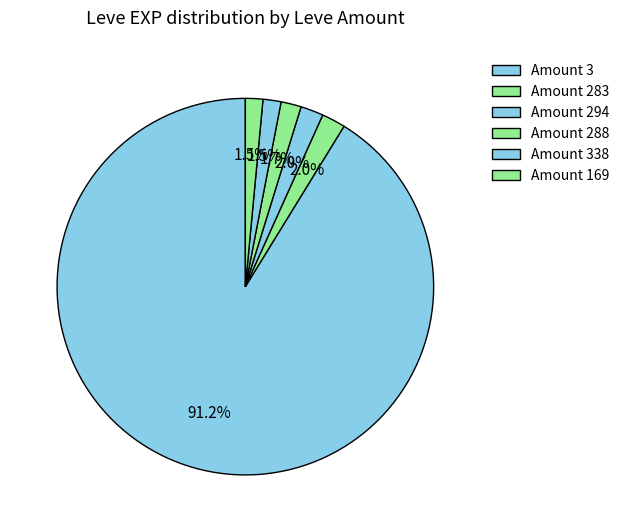

How many slices are in this pie chart?

6